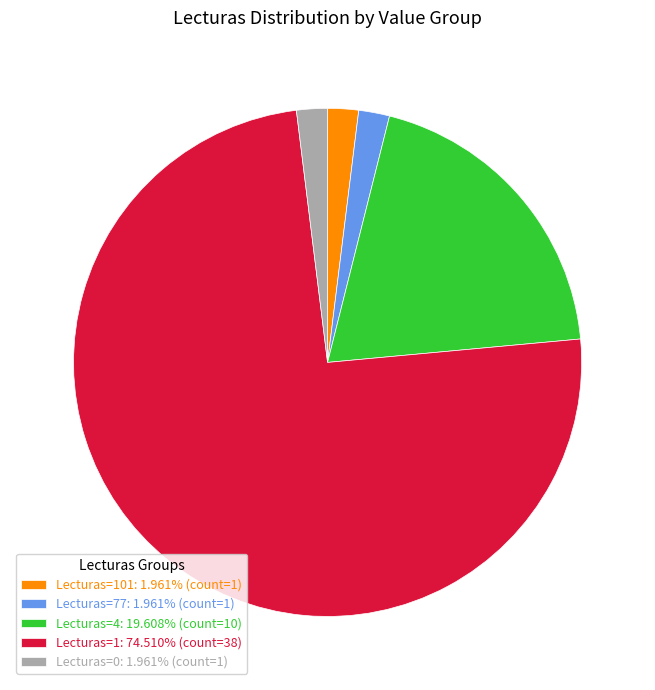

Is there any slice that represents more than half of the pie?

Yes